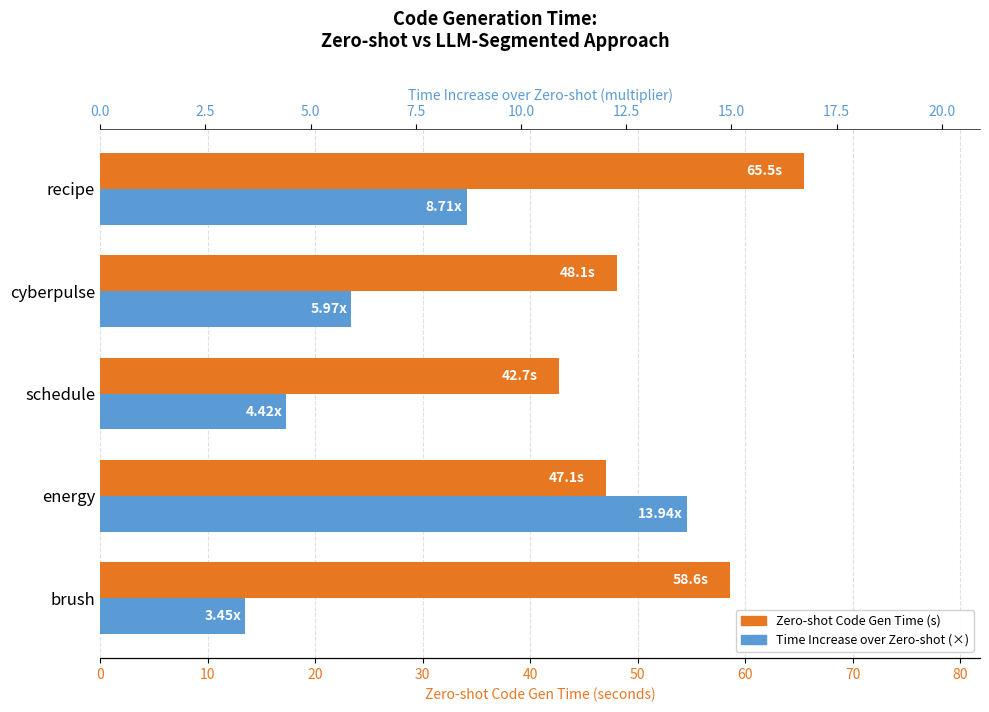

What is the minimum value for Time Increase over Zero-shot?

3.5